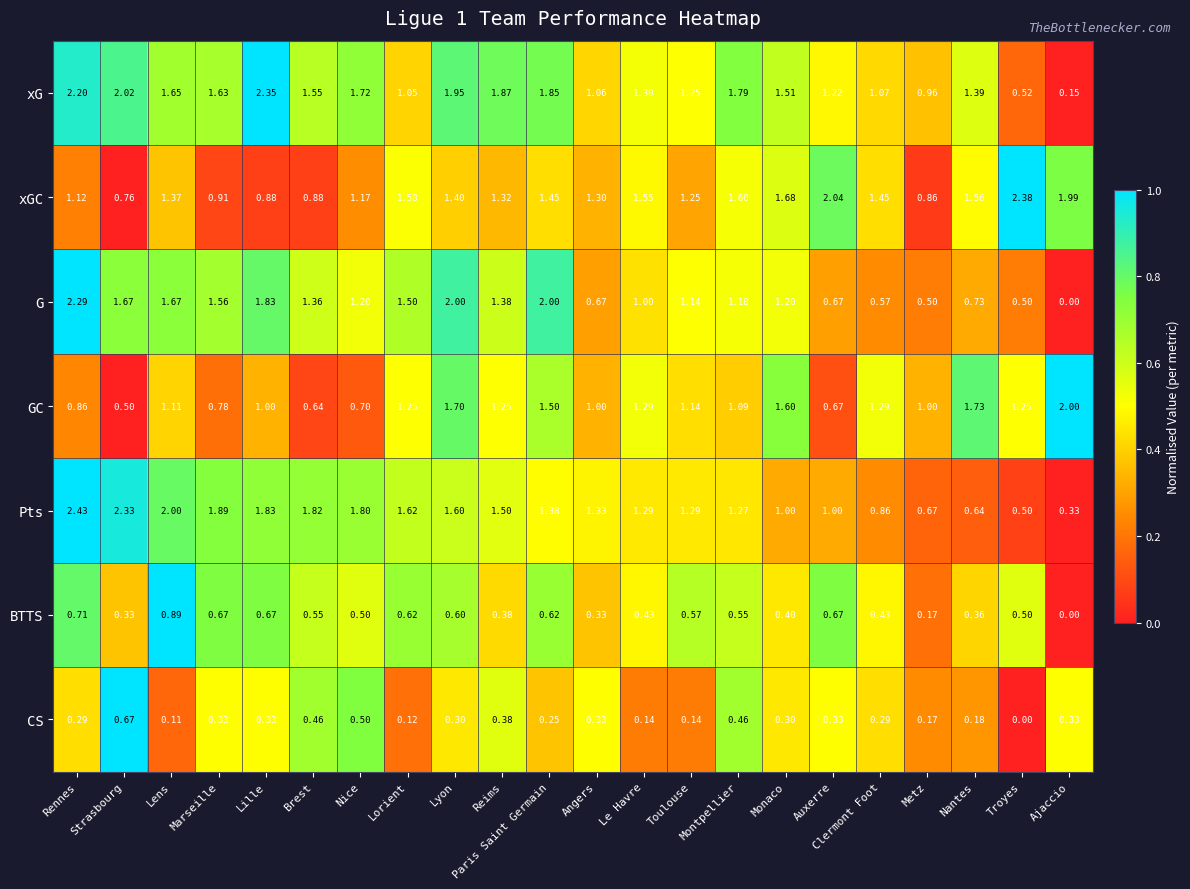

At which label is G closest to 1?

Le Havre